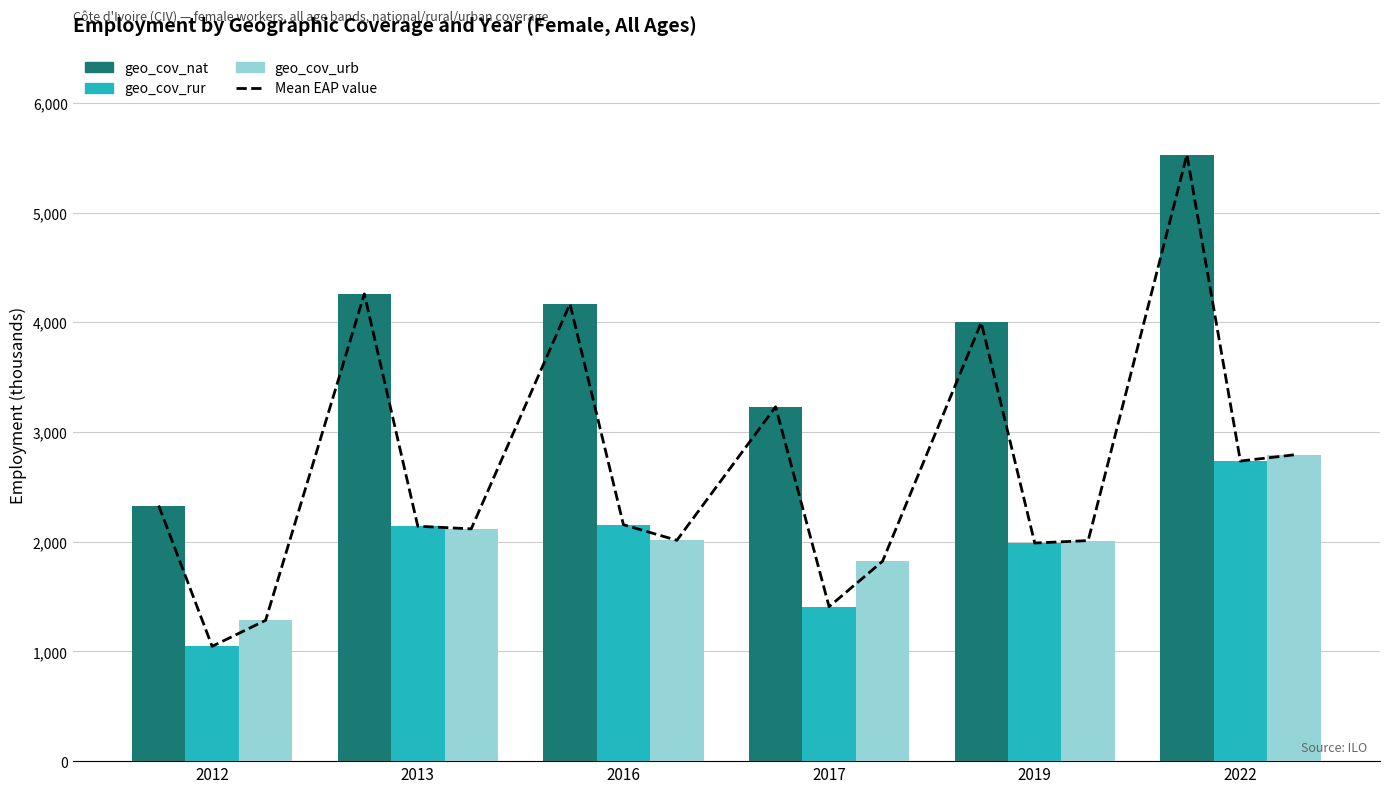

What is the minimum value for geo_cov_rur?

1046.6